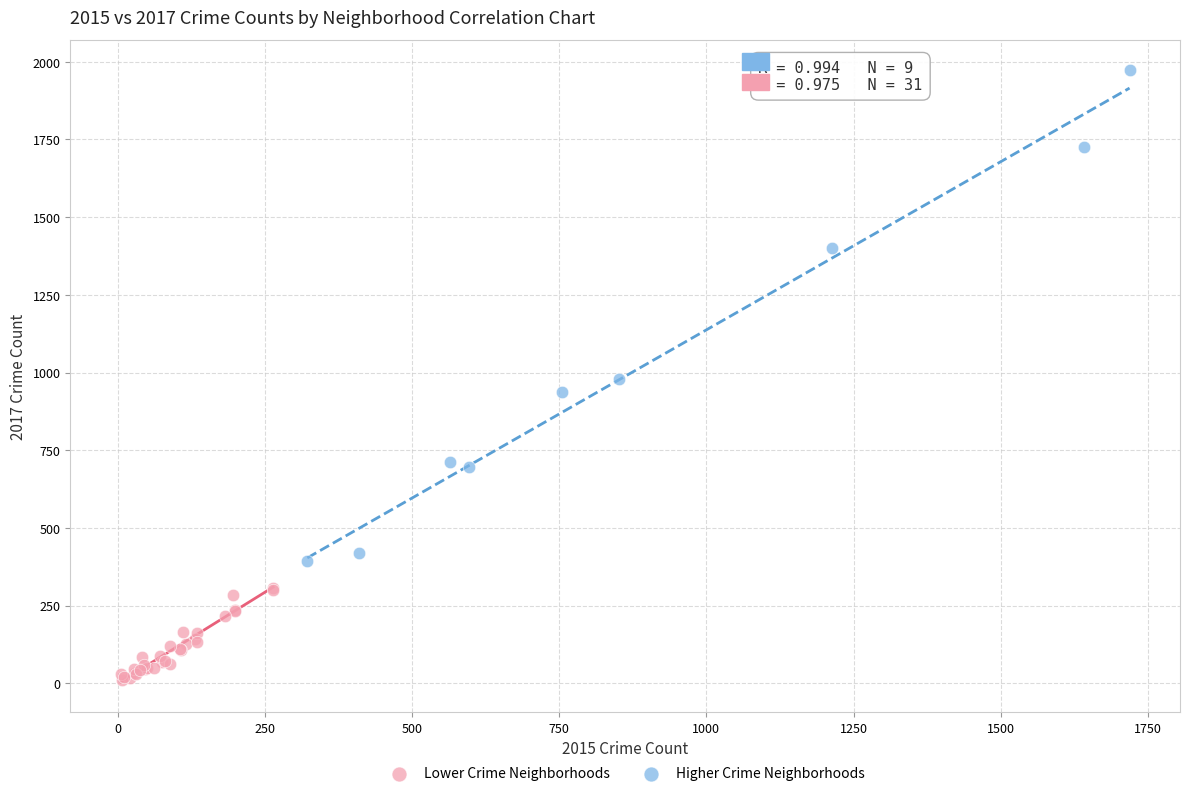

Which series contains the lowest Y value?

Lower Crime Neighborhoods